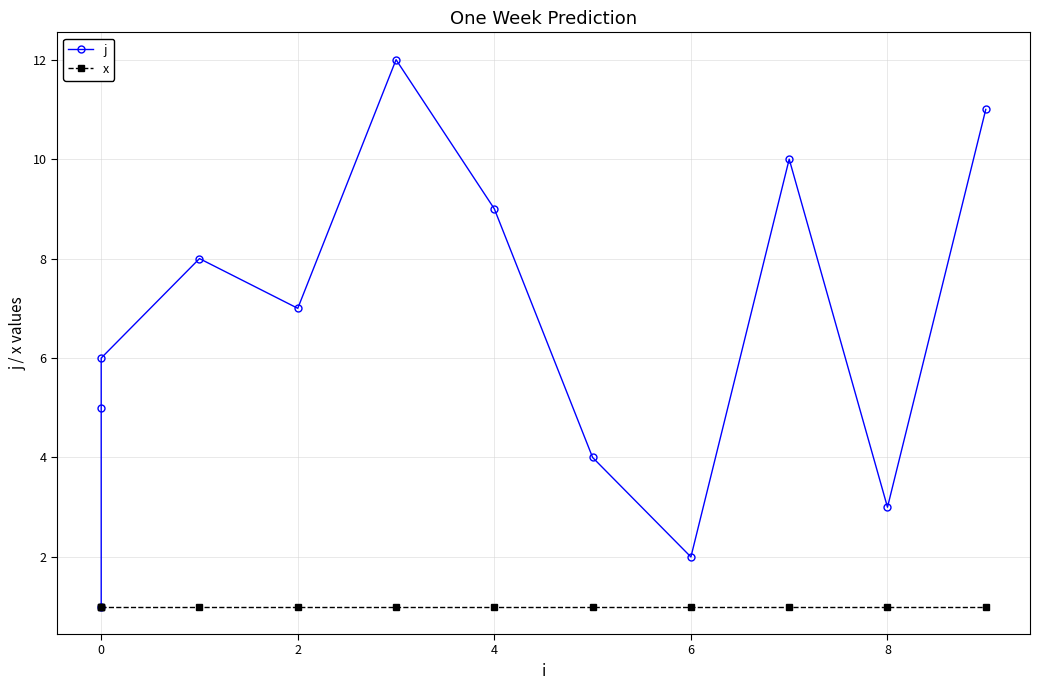

How many distinct data groups are displayed?

2